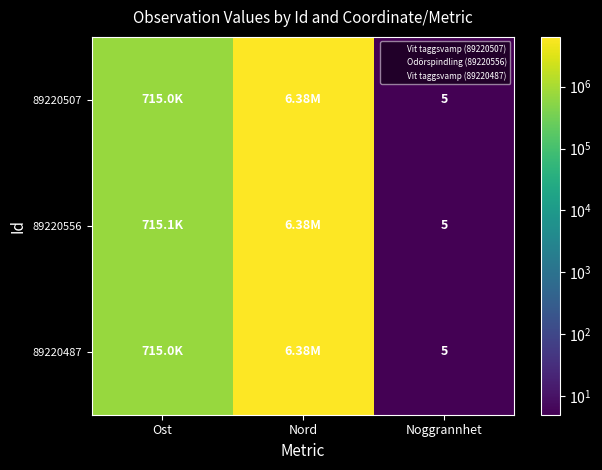

Between Ost and Nord, which is larger?

Nord